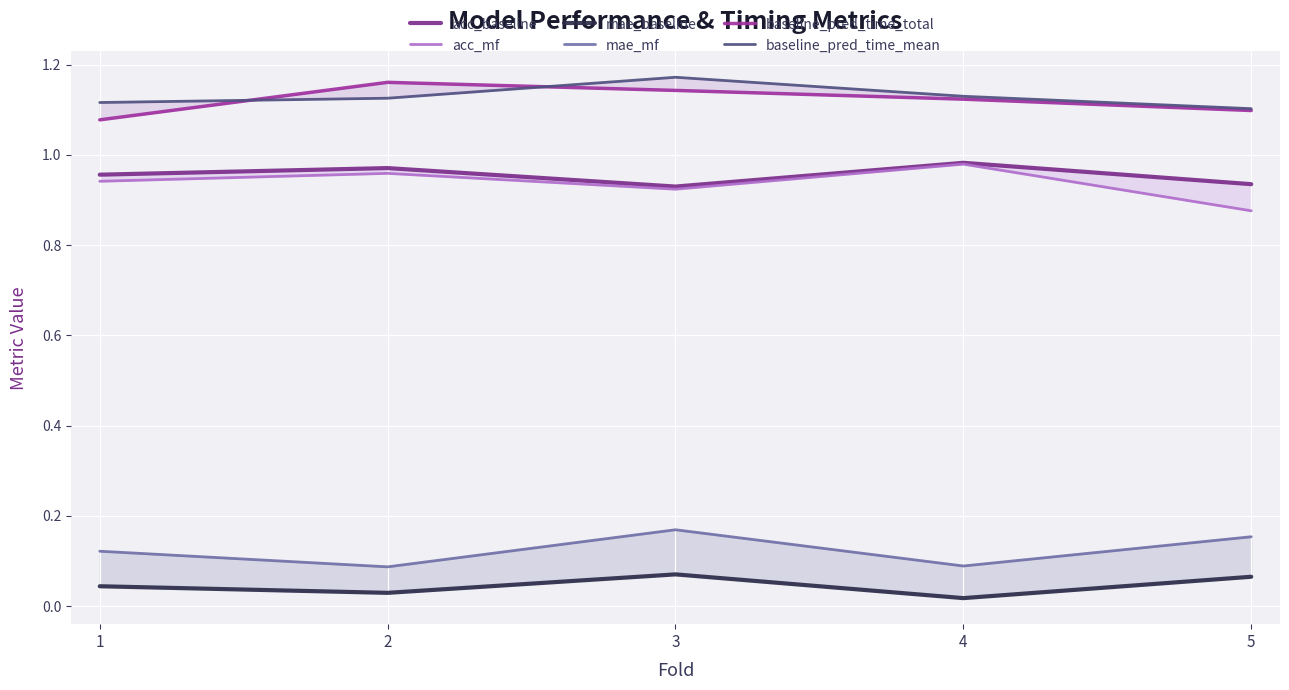

True or false: acc_mf and mae_mf intersect in this chart.

False